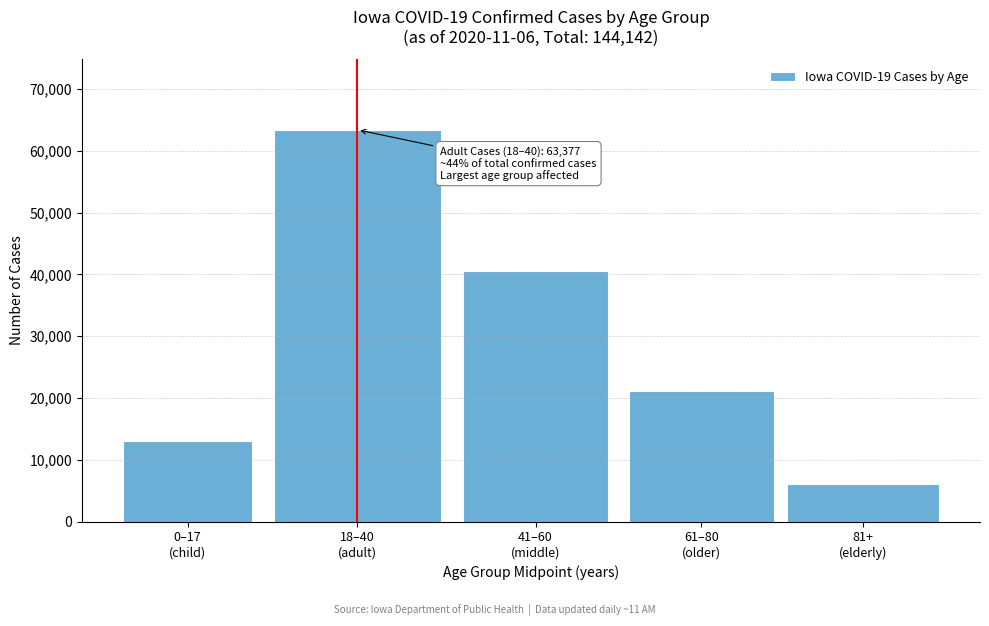

Reading right to left, transcribe all the data shown in this chart.

6032	21079	40587	63377	13031